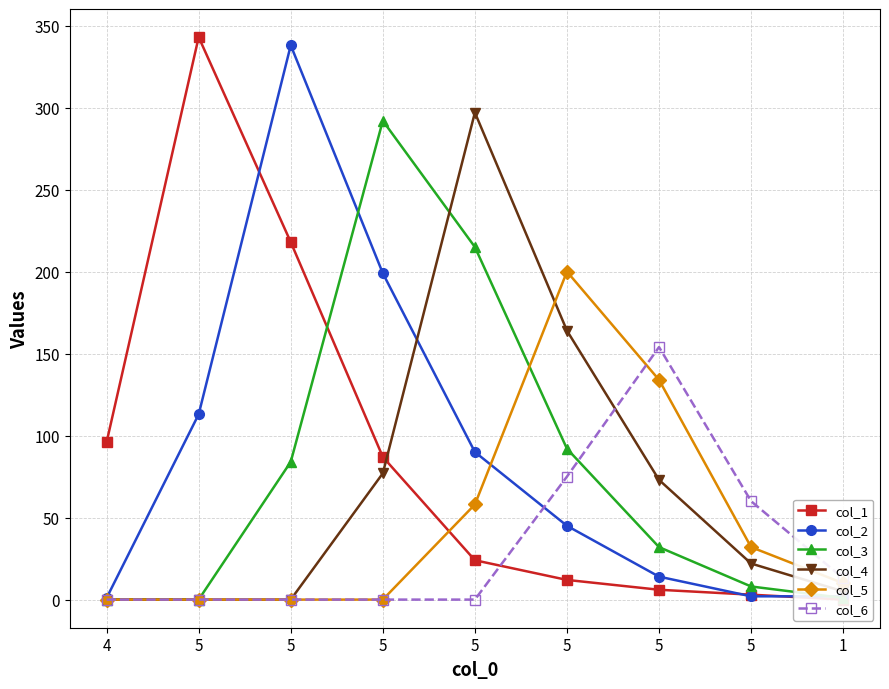

Where does the col_4 series first go above 22?

5